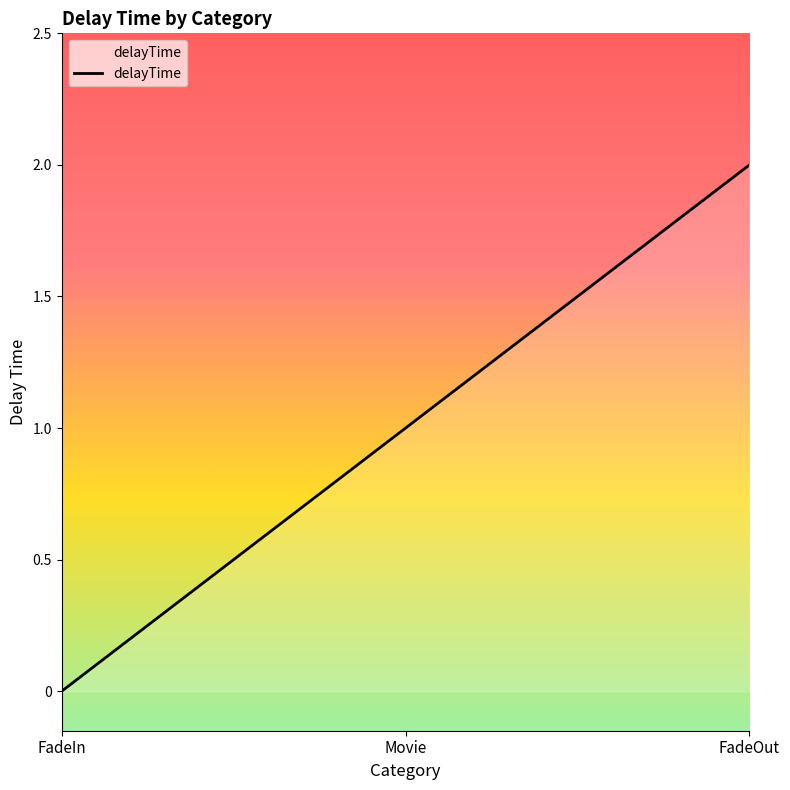

How many lines are shown in the chart?

1